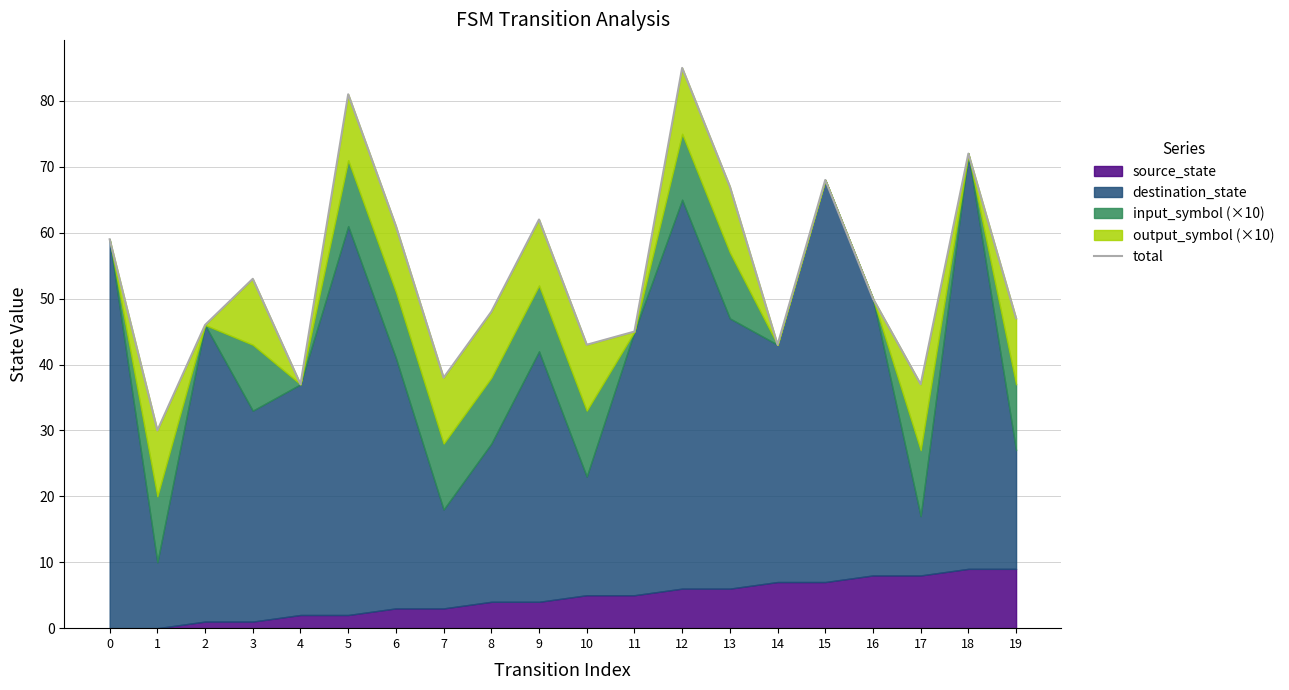

Does the chart display data point markers on the line(s)?

No